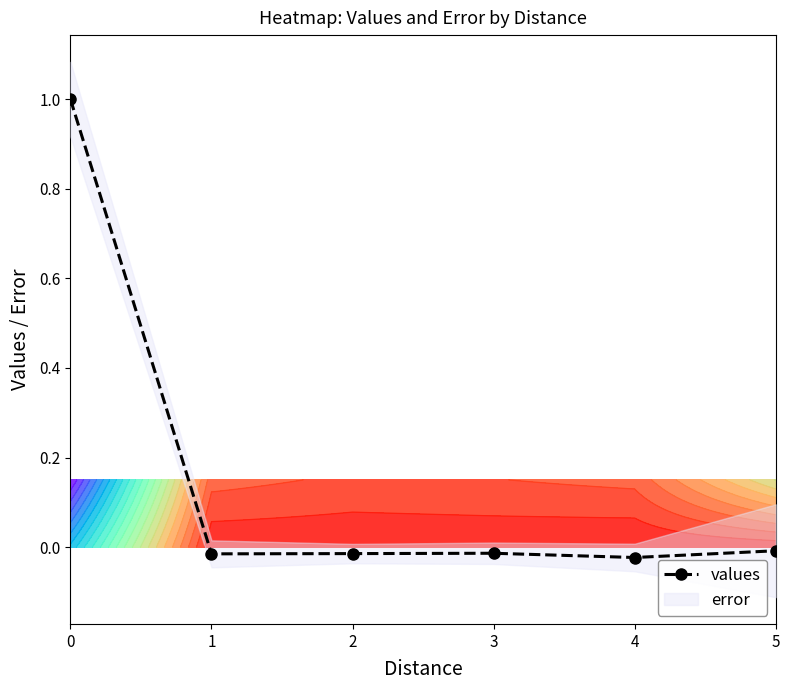

Rank the categories by value from highest to lowest.

0, 5, 3, 2, 1, 4